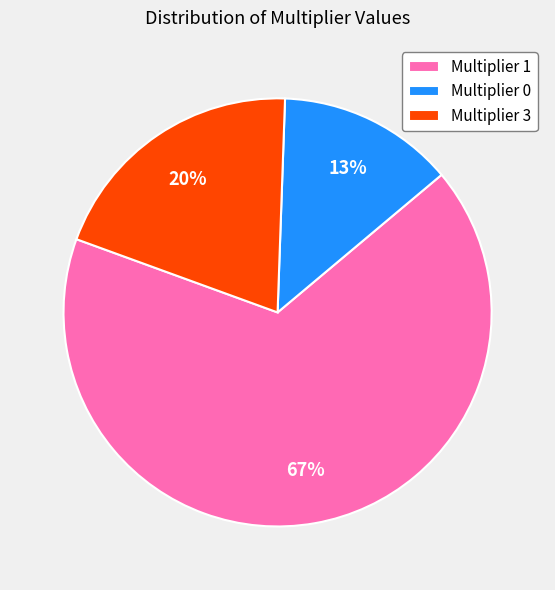

What is the largest slice in the pie chart?

Multiplier 1